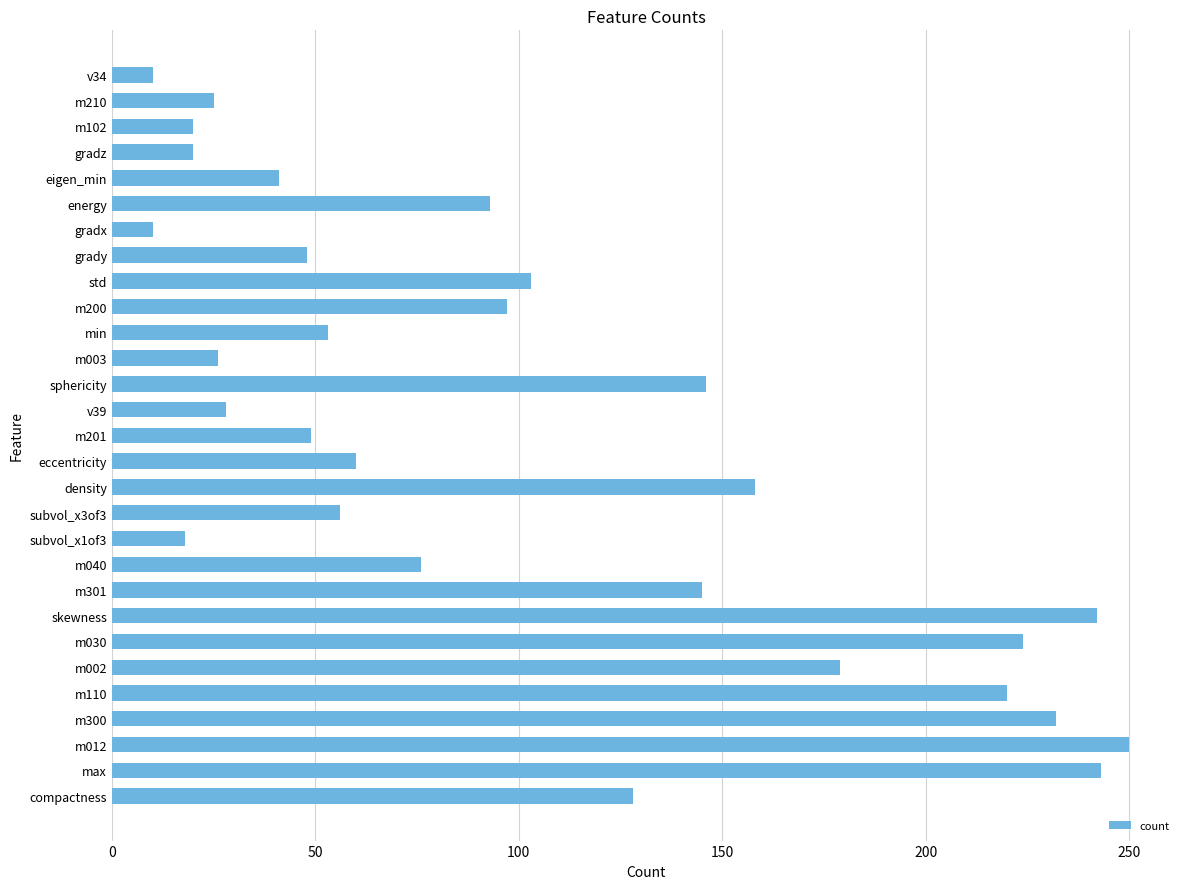

Is it true that the value at m012 is 76?

False